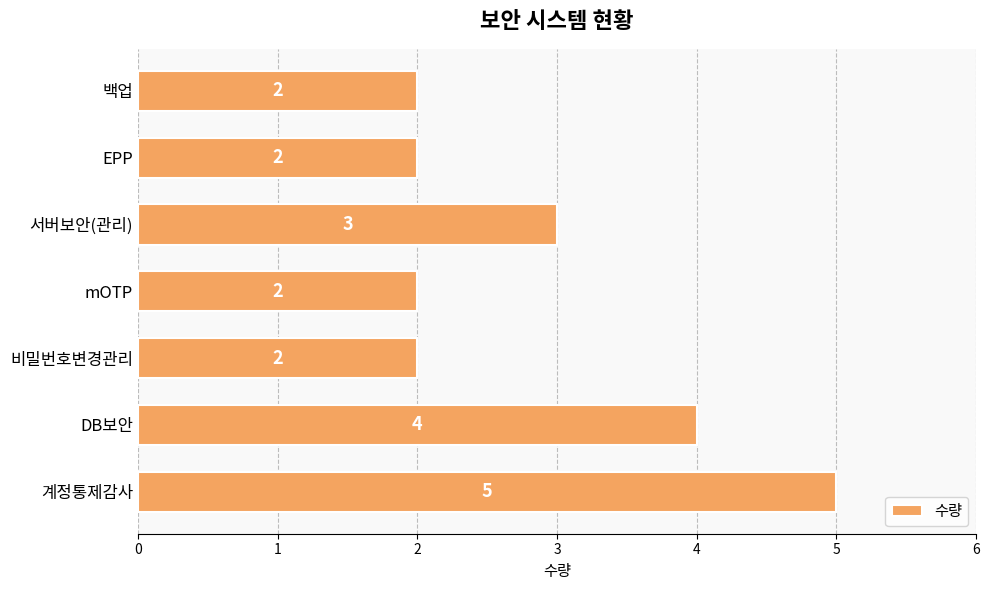

What is the greatest value displayed?

5